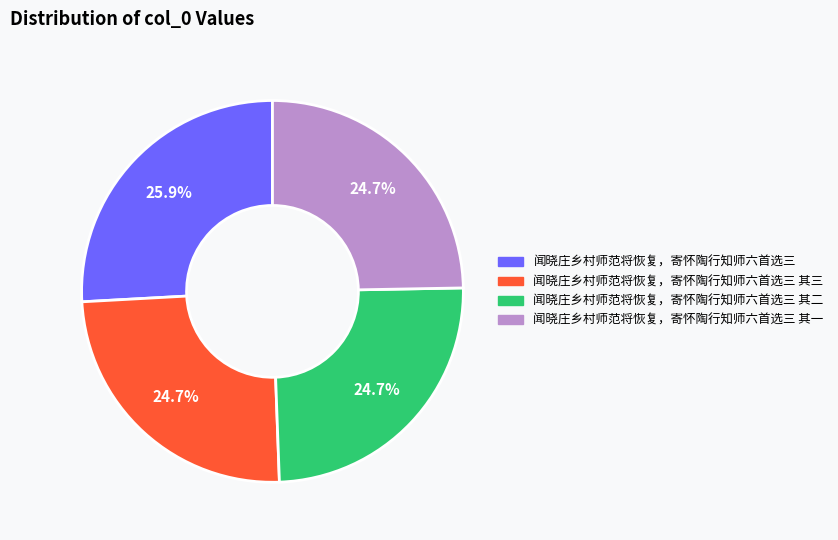

The 闻晓庄乡村师范将恢复，寄怀陶行知师六首选三 其一 slice represents 25% of the pie. True or false?

True